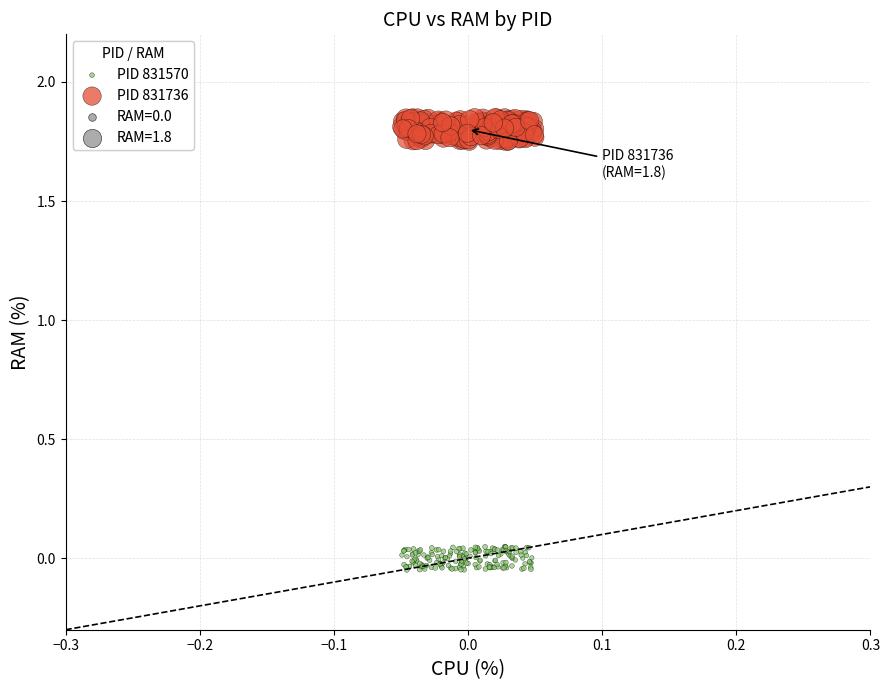

Which series reaches the minimum Y coordinate?

PID 831570